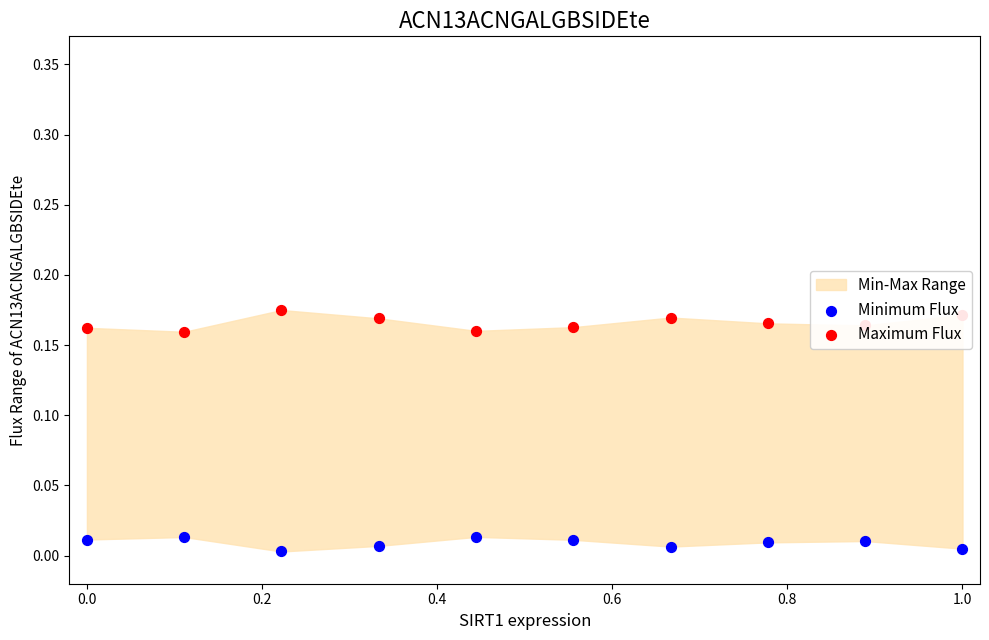

Is the value of Minimum Flux at 0.0 greater than the value of Maximum Flux at 0.6?

No